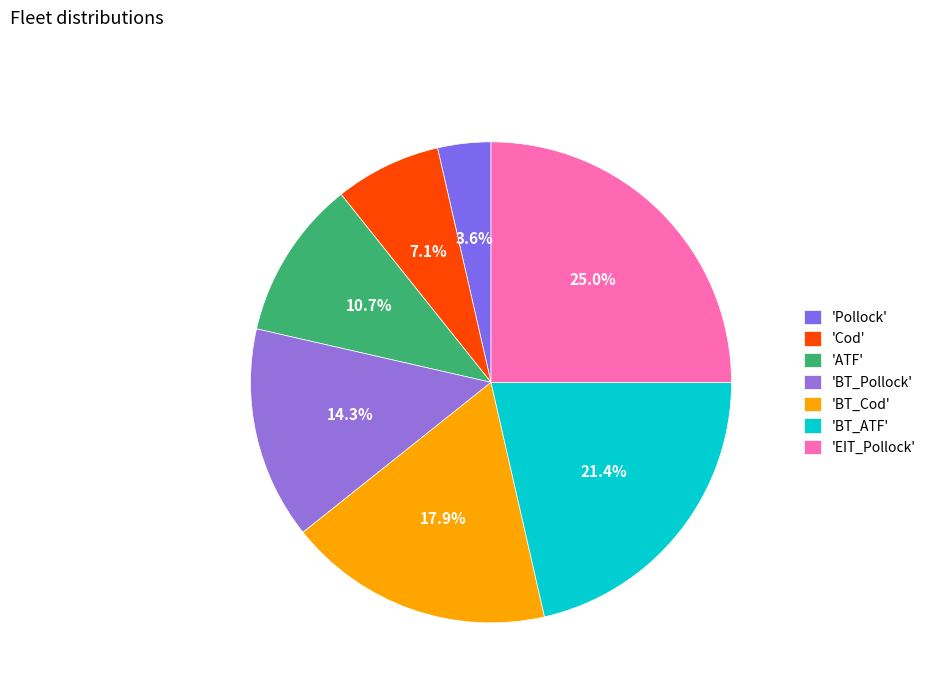

To the nearest percent, what is the average slice percentage?

14%